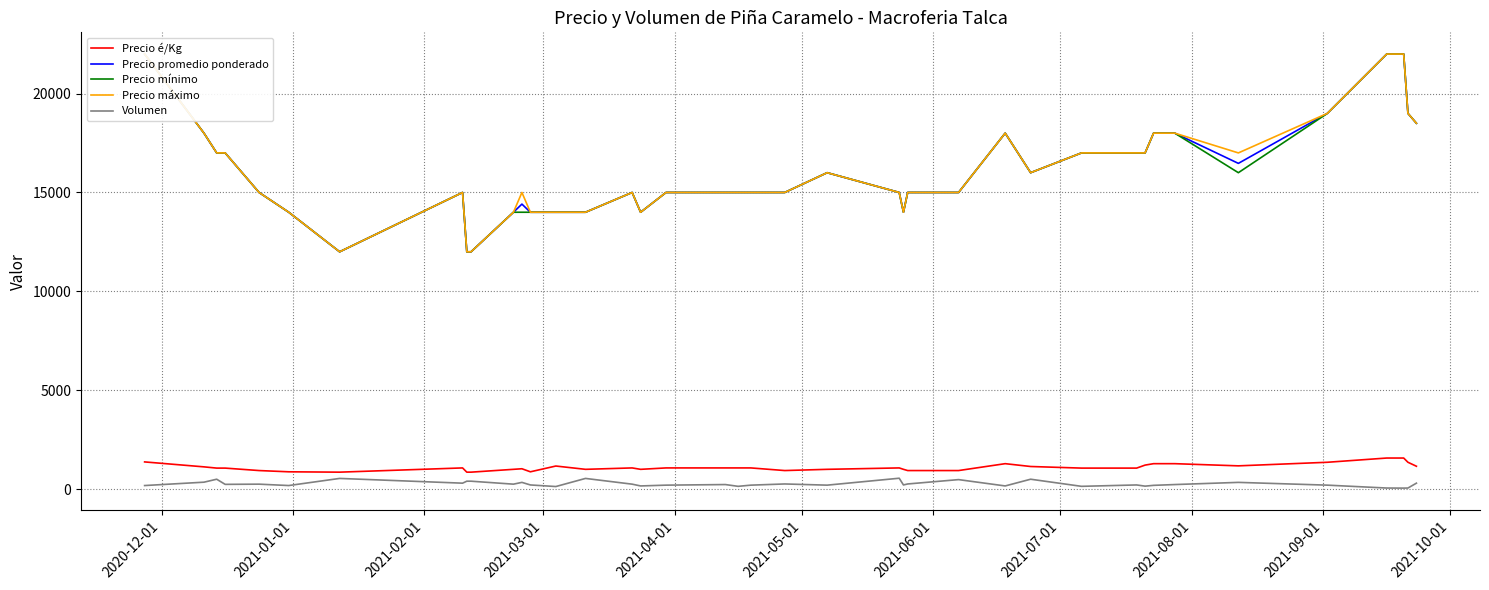

True or false: Volumen and Precio é/Kg intersect in this chart.

False